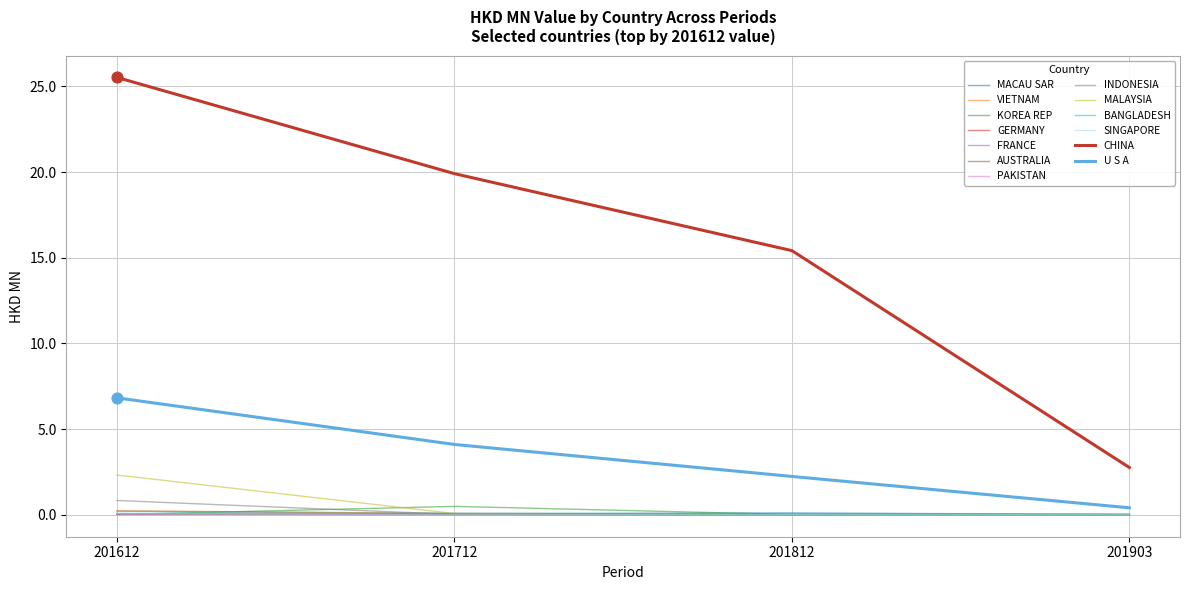

Is this an area chart (filled region under the line)?

No